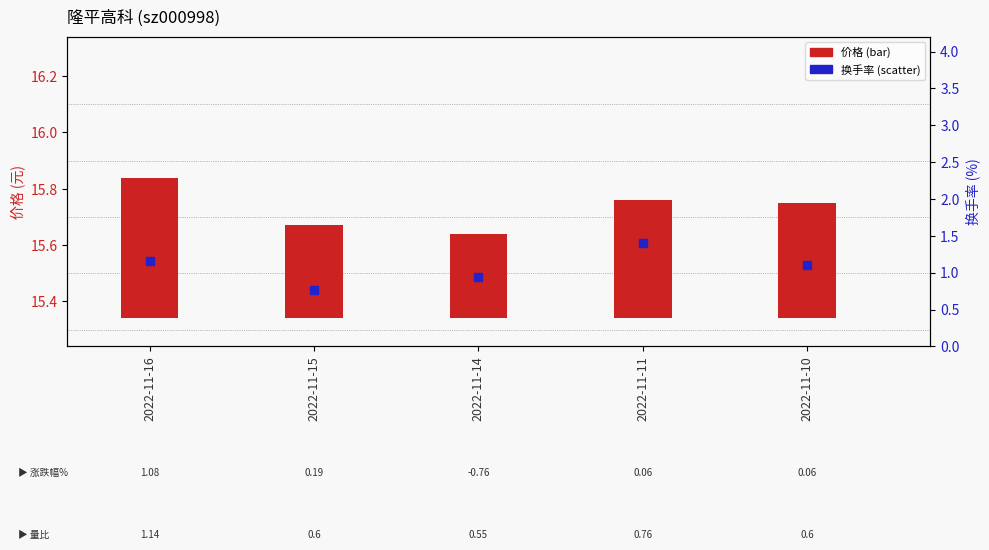

Which series contains the lowest Y value?

价格